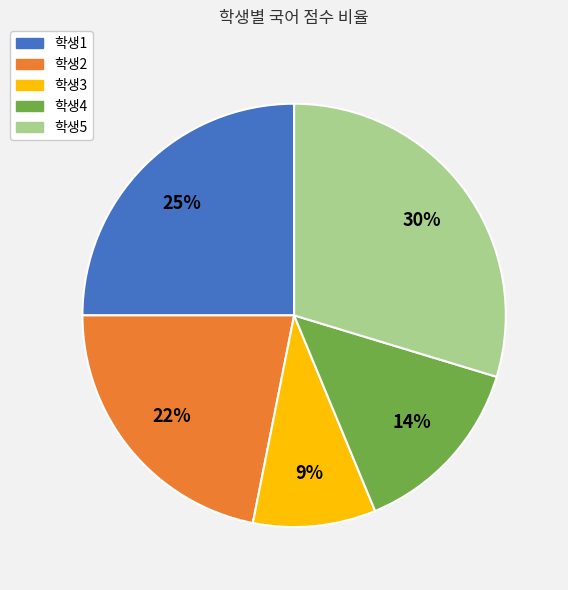

True or false: 학생2 accounts for 22% of the total.

True